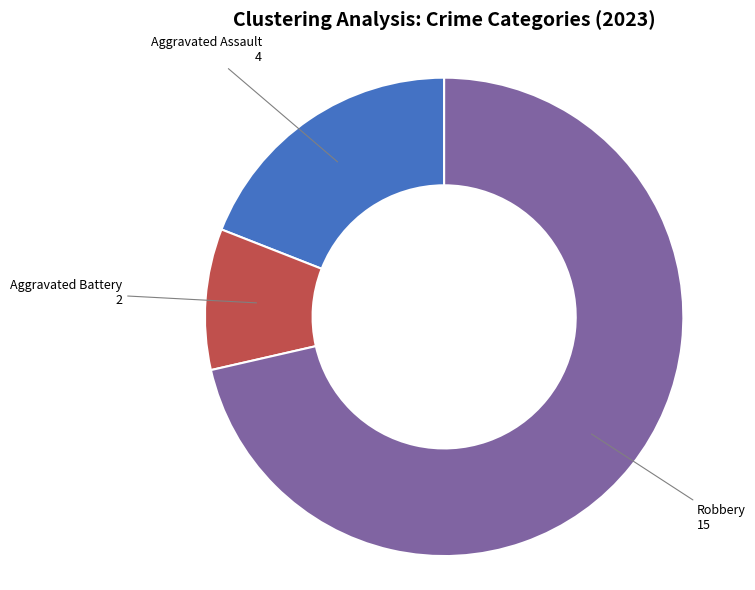

True or false: Robbery accounts for 71% of the total.

True